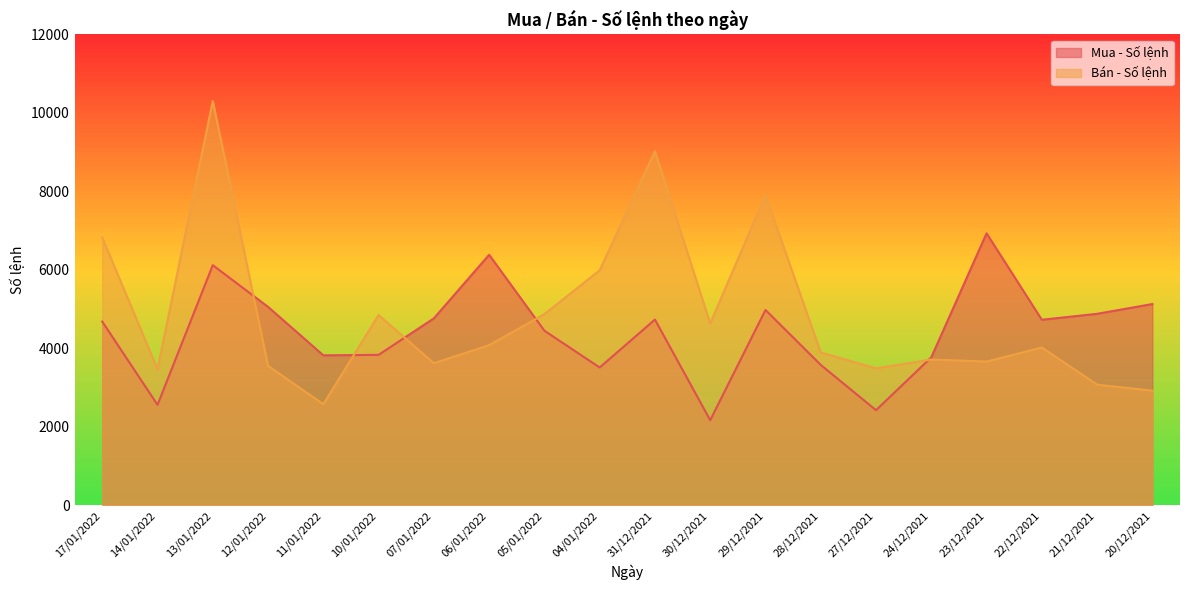

Which series has the largest range (max minus min)?

Bán - Số lệnh